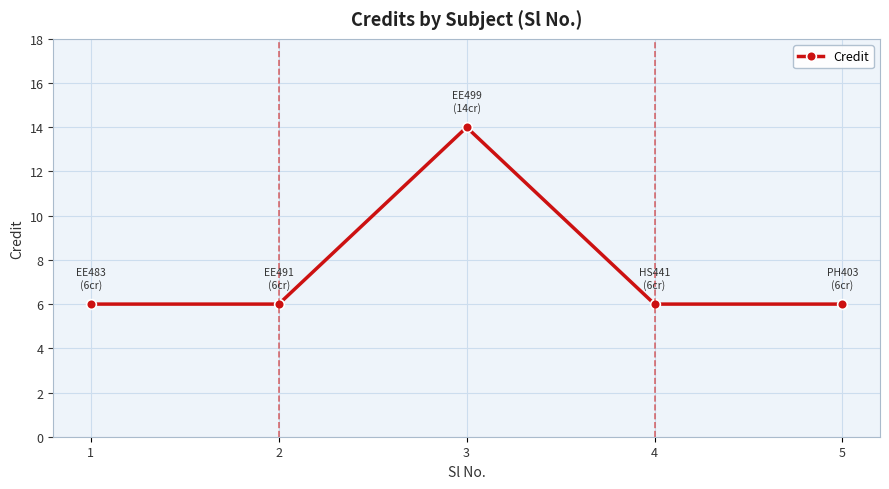

Does the chart have visible grid lines?

Yes